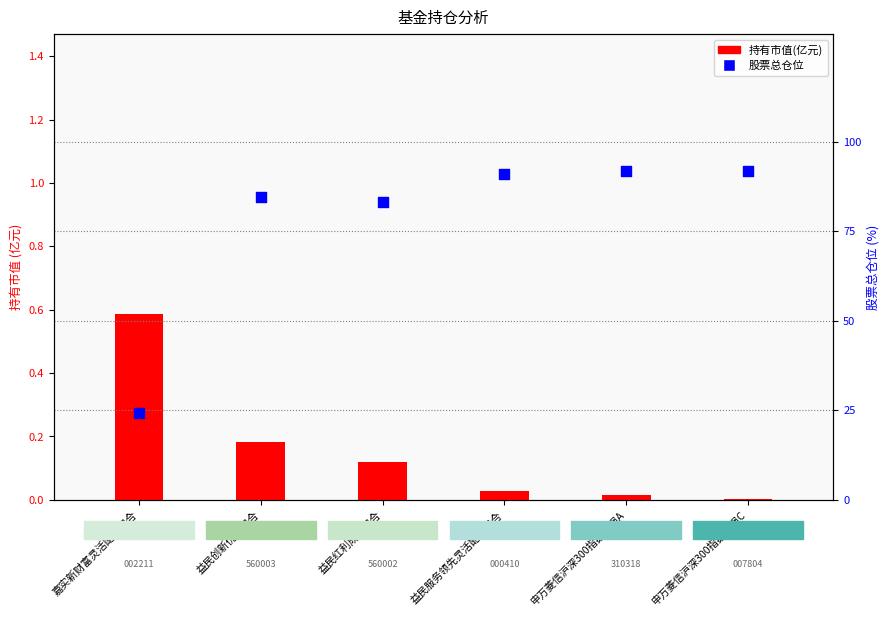

Is the value of 股票总仓位 at 益民创新优势混合 greater than the value of 持有市值(亿元) at 益民红利成长混合?

Yes